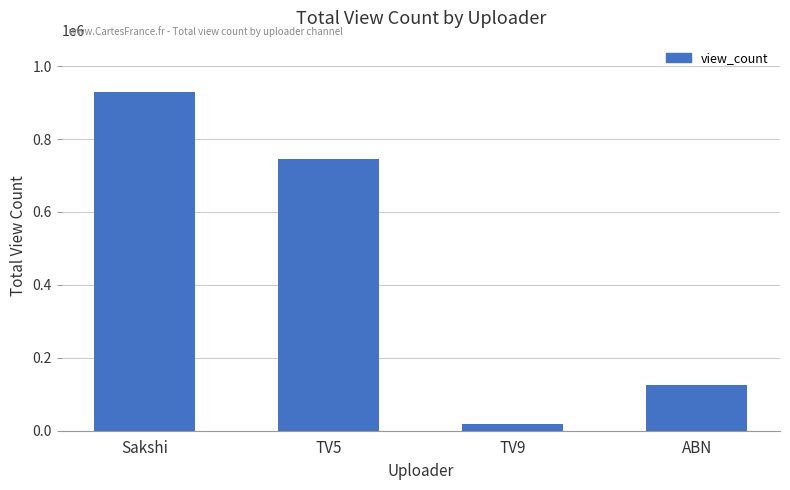

List the labels in order of value, smallest first.

TV9, ABN, TV5, Sakshi